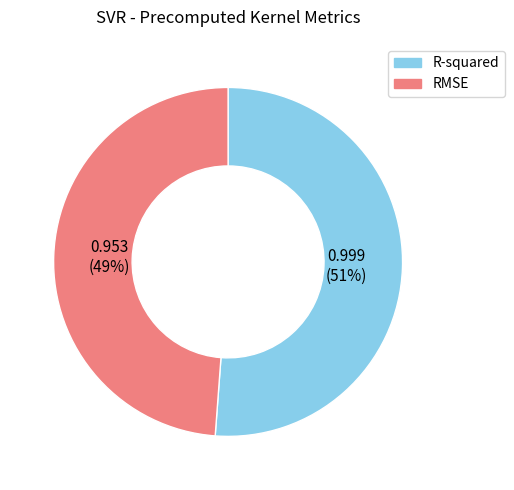

True or false: R-squared accounts for 43% of the total.

False